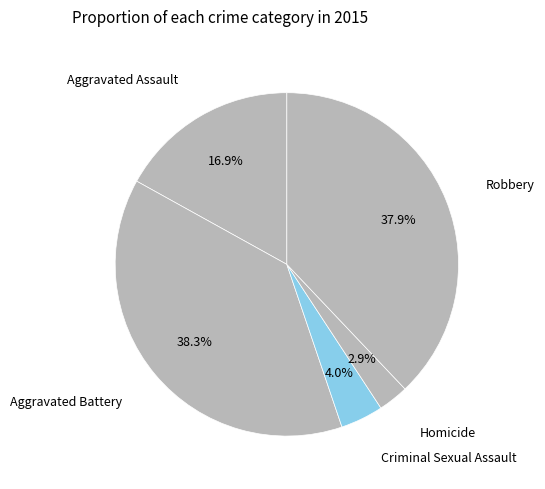

To the nearest percent, what is the average slice percentage?

20%